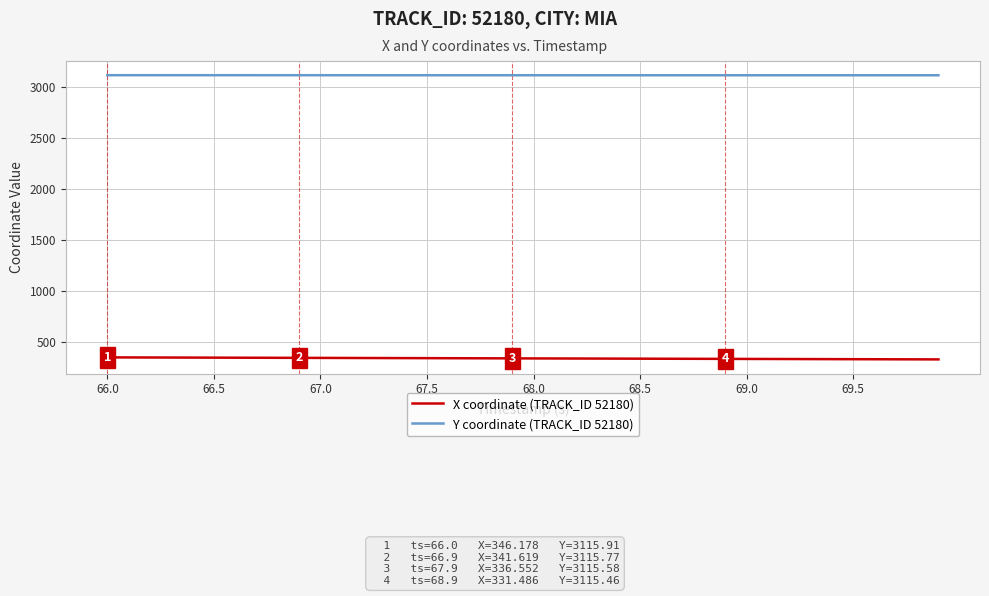

True or false: Y coordinate (TRACK_ID 52180) and X coordinate (TRACK_ID 52180) intersect in this chart.

False